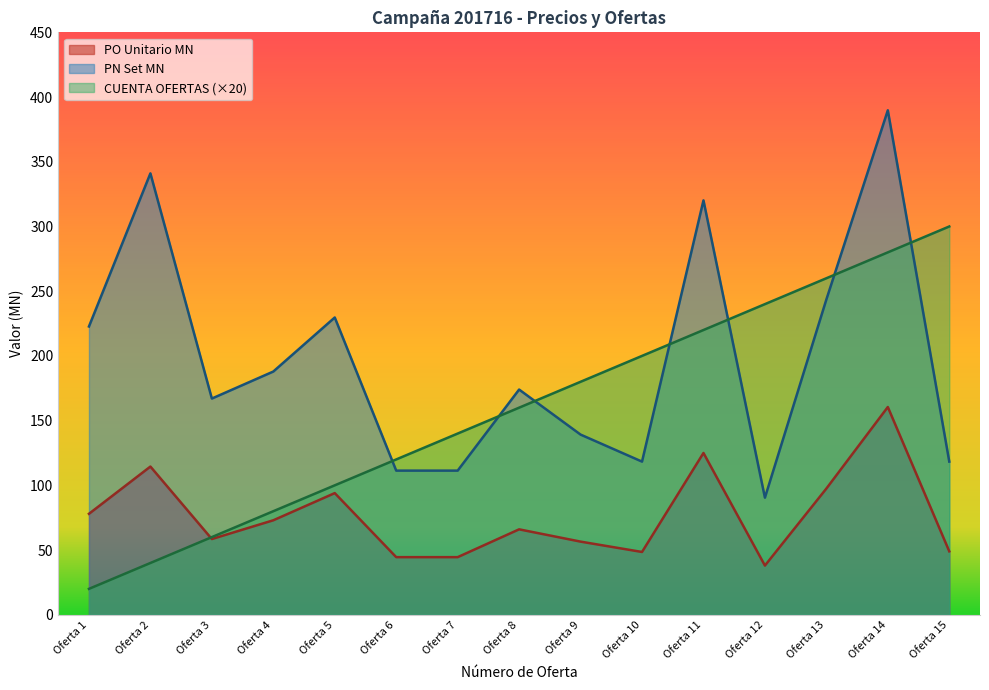

What is the difference between the highest and lowest values at Oferta 7?

95.5